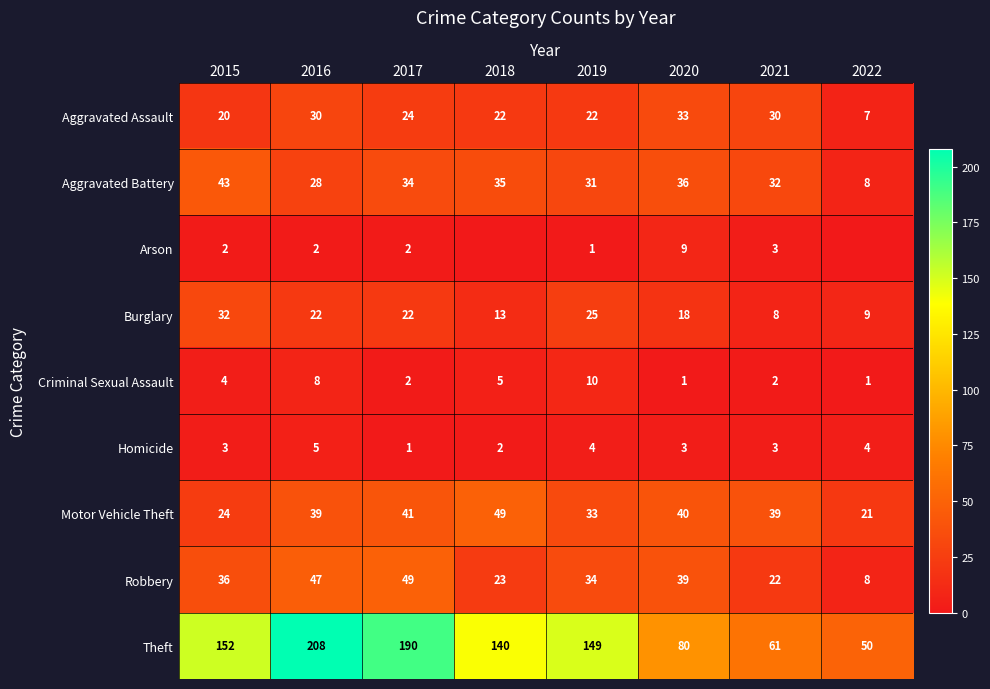

What is the sum of the Theft values at 2019 and 2017?

339